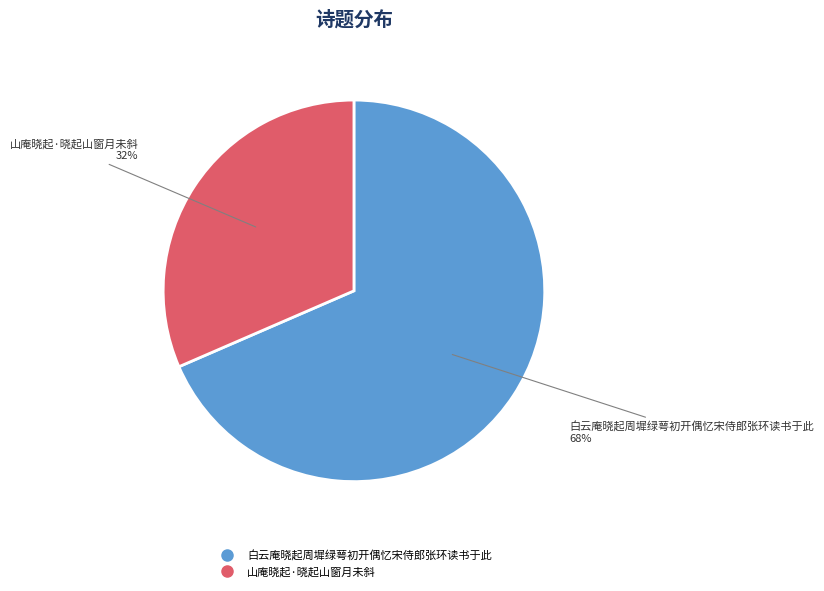

To the nearest percent, what portion does 白云庵晓起周墀绿萼初开偶忆宋侍郎张环读书于此 represent?

68%